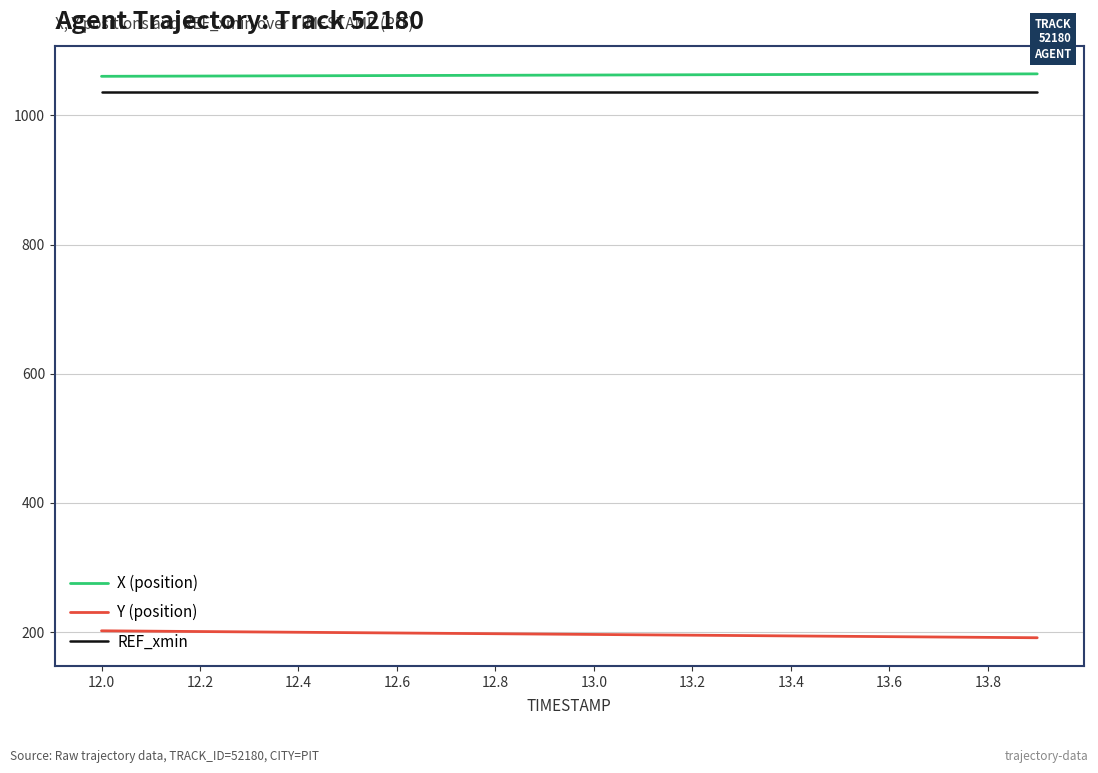

Count the number of categories in the chart.

20